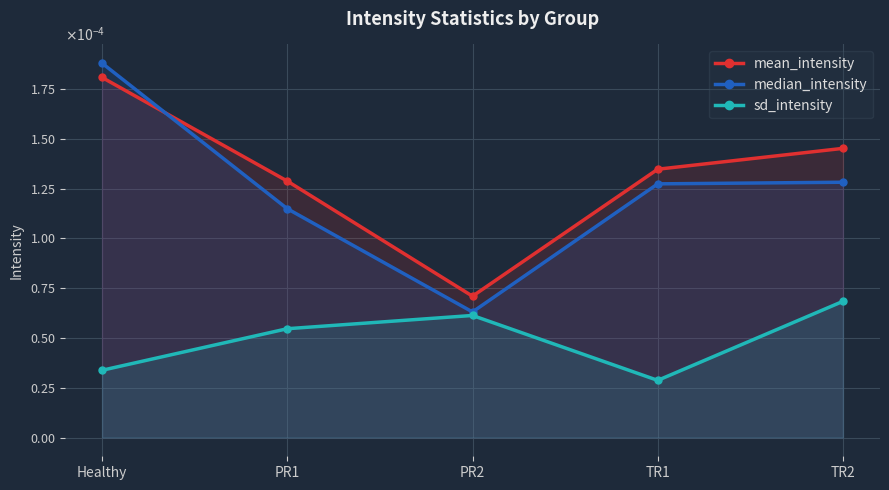

What is the label of the 5th point from the right?

Healthy